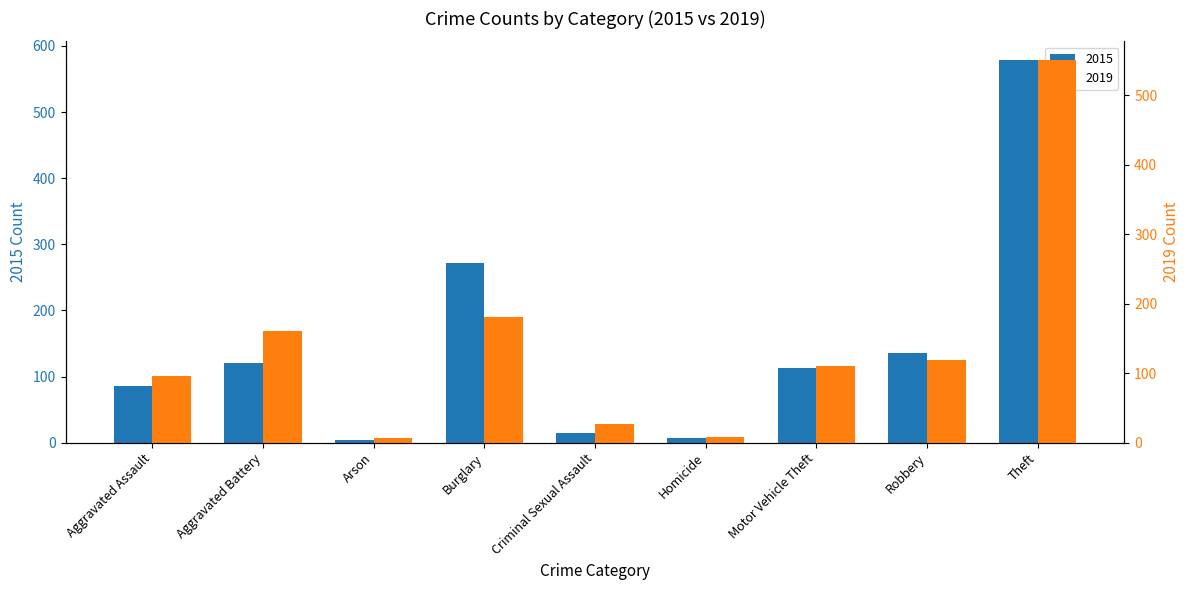

At which label does 2015 reach its peak?

Theft